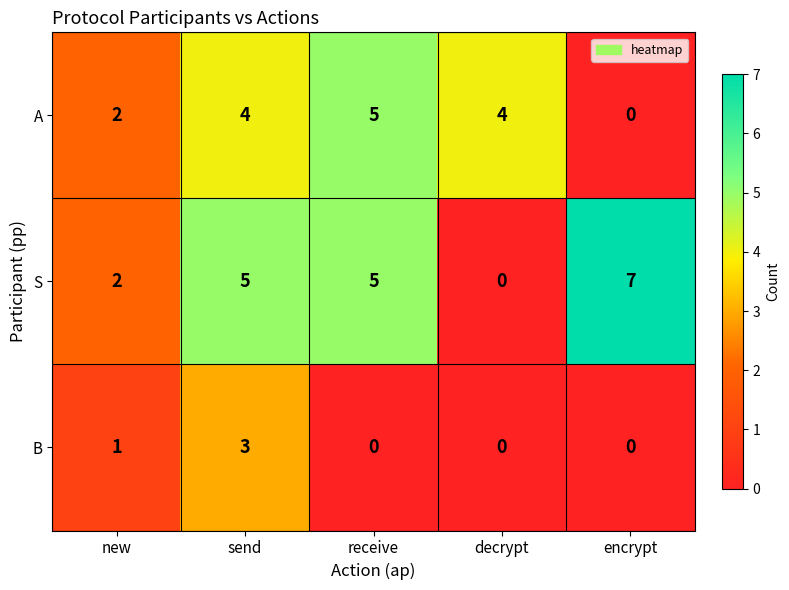

What is the difference between the maximum and second lowest values in the B series?

3